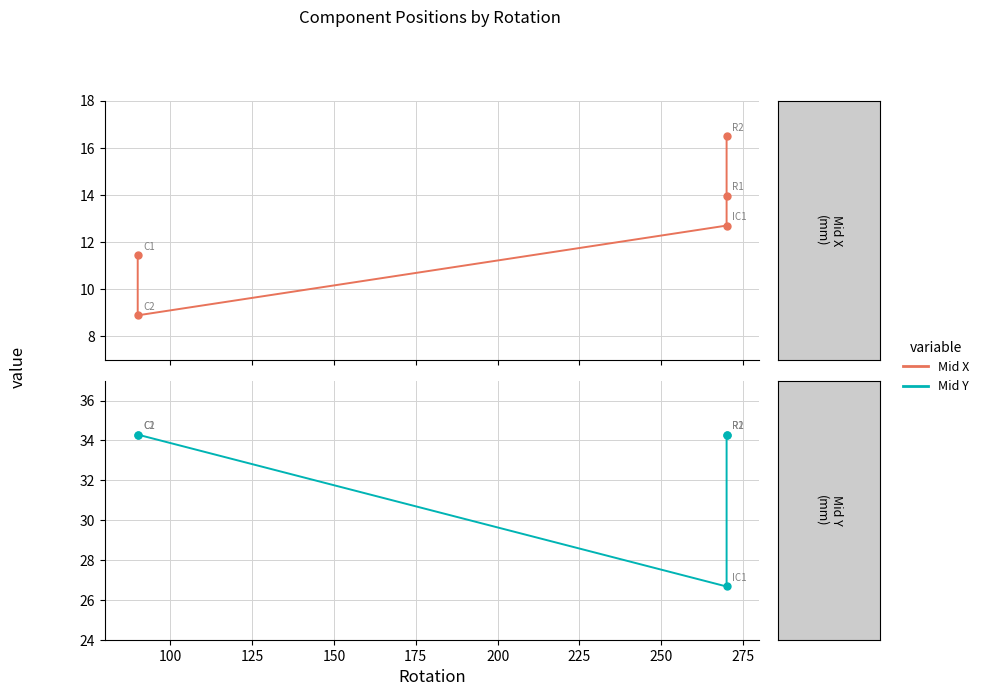

How many data points does each series have?

5